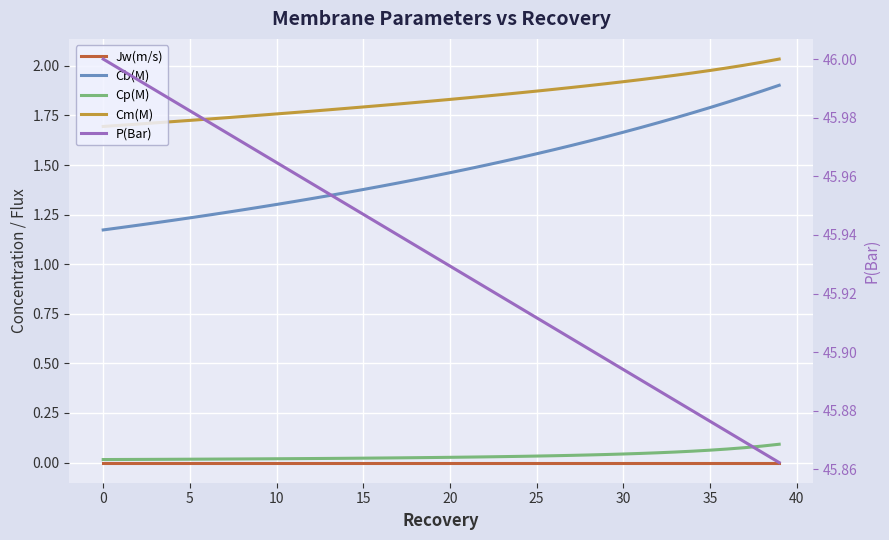

Rank the series at 28 from highest to lowest value.

P(Bar), Cm(M), Cb(M), Cp(M), Jw(m/s)